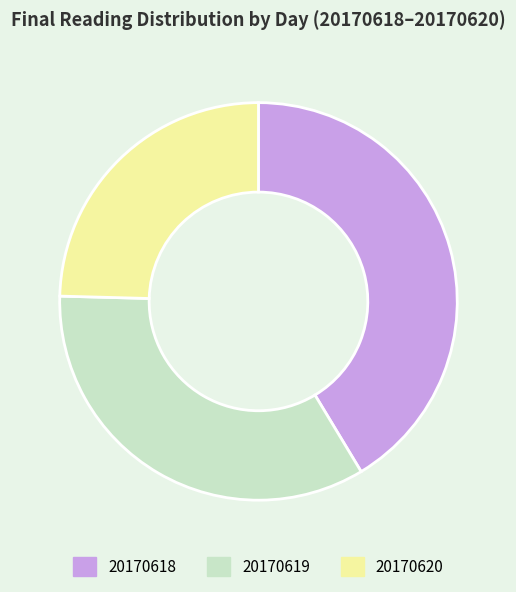

What is the largest slice in the pie chart?

20170618